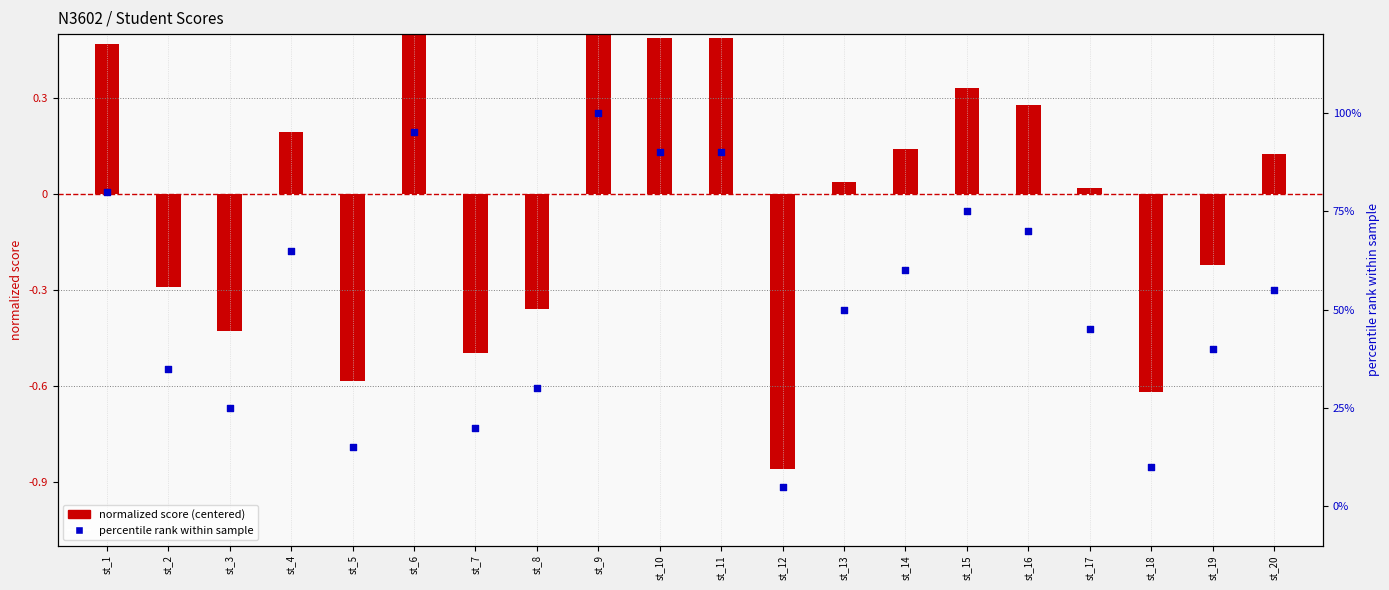

What are all the series names shown in the legend?

normalized score (centered), percentile rank within sample